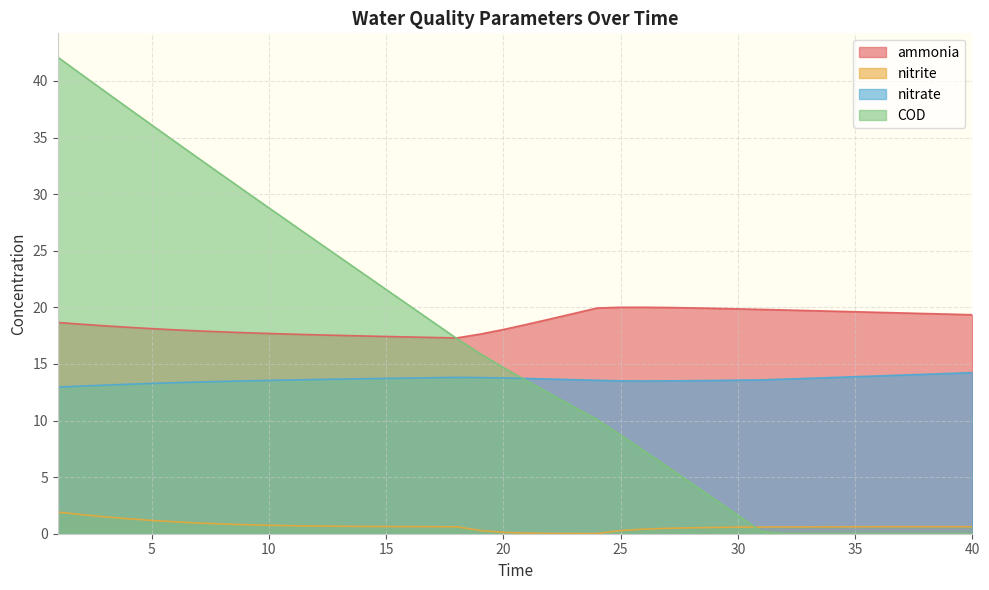

Reading left to right, what are all the values shown in this chart?

ammonia: 1=18.7	2=18.5	3=18.4	4=18.2	5=18.1	6=18.0	7=17.9	8=17.8	9=17.8	10=17.7	11=17.6	12=17.6	13=17.5	14=17.5	15=17.4	16=17.4	17=17.3	18=17.3	19=17.6	20=18.0	21=18.5	22=19.0	23=19.5	24=19.9	25=20.0	26=20.0	27=20.0	28=20.0	29=19.9	30=19.9	31=19.8	32=19.8	33=19.7	34=19.7	35=19.6	36=19.6	37=19.5	38=19.5	39=19.4	40=19.3
nitrite: 1=1.9	2=1.7	3=1.5	4=1.3	5=1.2	6=1.1	7=0.9	8=0.9	9=0.8	10=0.7	11=0.7	12=0.7	13=0.7	14=0.6	15=0.6	16=0.6	17=0.6	18=0.6	19=0.3	20=0.1	21=0.1	22=0.0	23=0.0	24=0.0	25=0.3	26=0.4	27=0.5	28=0.5	29=0.6	30=0.6	31=0.6	32=0.6	33=0.6	34=0.6	35=0.6	36=0.6	37=0.6	38=0.6	39=0.6	40=0.6
nitrate: 1=13.0	2=13.0	3=13.1	4=13.2	5=13.3	6=13.3	7=13.4	8=13.5	9=13.5	10=13.5	11=13.6	12=13.6	13=13.7	14=13.7	15=13.7	16=13.8	17=13.8	18=13.8	19=13.8	20=13.8	21=13.7	22=13.7	23=13.6	24=13.6	25=13.5	26=13.5	27=13.5	28=13.5	29=13.5	30=13.6	31=13.6	32=13.7	33=13.7	34=13.8	35=13.9	36=13.9	37=14.0	38=14.1	39=14.2	40=14.2
COD: 1=42.1	2=40.6	3=39.1	4=37.6	5=36.1	6=34.6	7=33.2	8=31.7	9=30.3	10=28.8	11=27.4	12=25.9	13=24.5	14=23.0	15=21.6	16=20.1	17=18.7	18=17.3	19=15.9	20=14.7	21=13.5	22=12.4	23=11.2	24=10.1	25=8.7	26=7.3	27=5.9	28=4.5	29=3.1	30=1.6	31=0.2	32=0.0	33=0.0	34=0.0	35=0.0	36=0.0	37=0.0	38=0.0	39=0.0	40=0.0